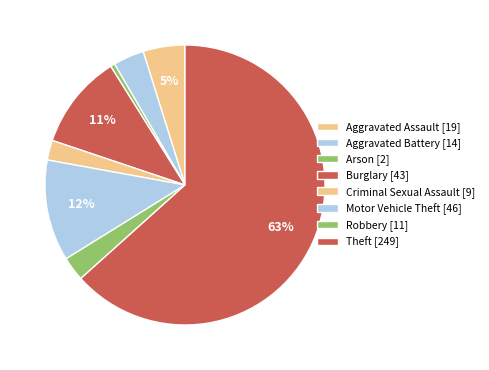

How many segments does this pie chart have?

8